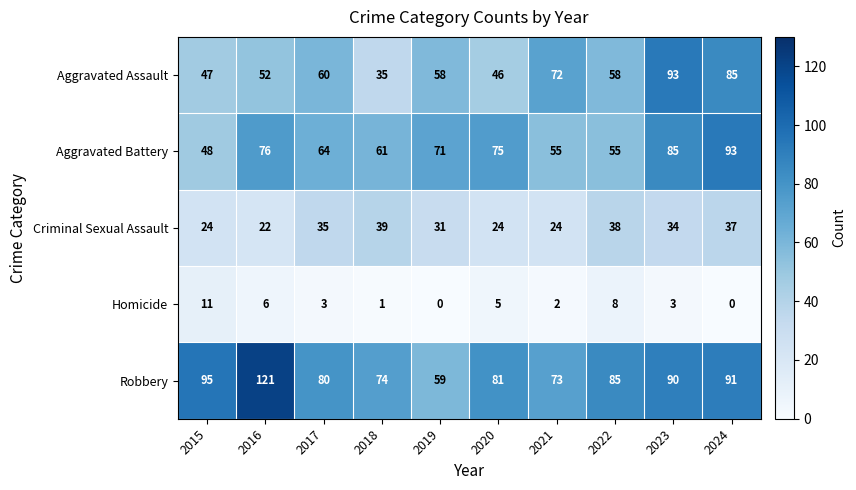

What value does the Aggravated Battery series have at 2015, to the nearest 5?

50